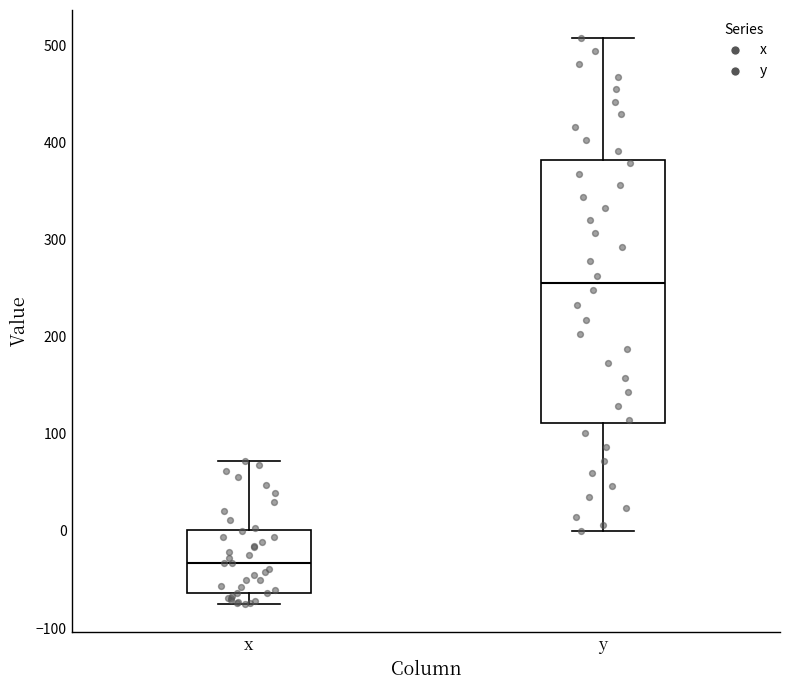

Reading left to right, read every box against the y-axis: the position of its median line, the range the box covers, and the ends of its whiskers. The values are not printed on the chart, so give them approximately, as read against the axis.

x: median -30, box -60 to 0, whiskers -70 to 70
y: median 260, box 110 to 380, whiskers 0 to 510